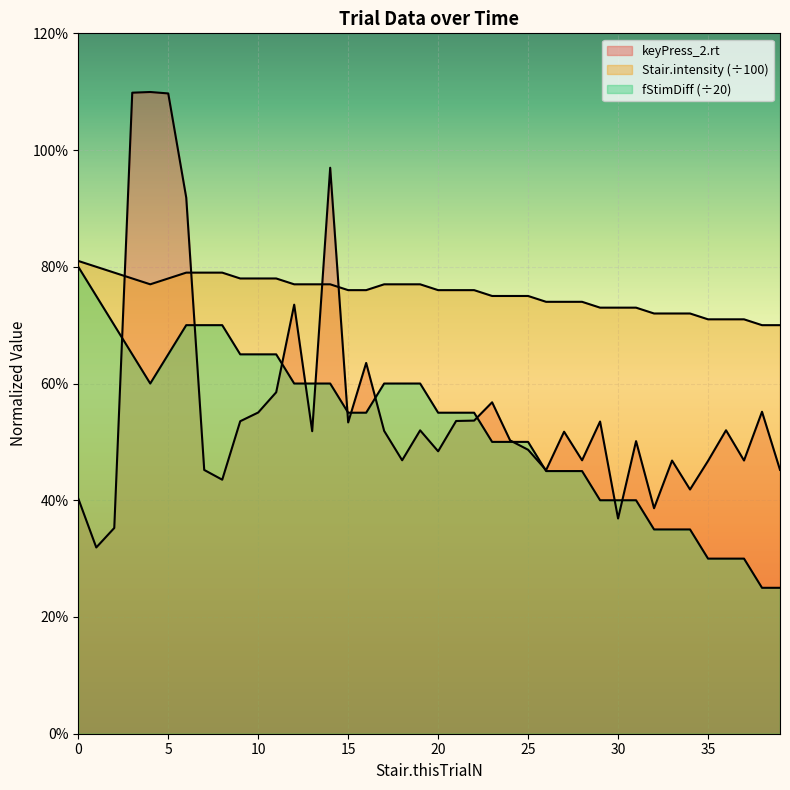

What is the value of the Stair.intensity point at the 13th from the left?

0.8